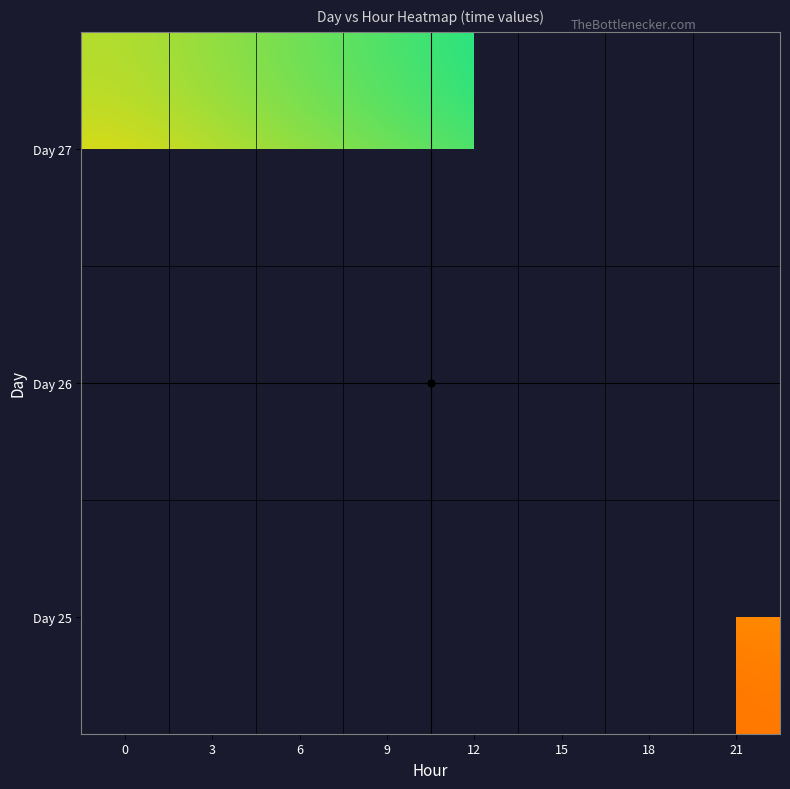

The value of Day 26 at 0 is 35666.0. True or false?

True